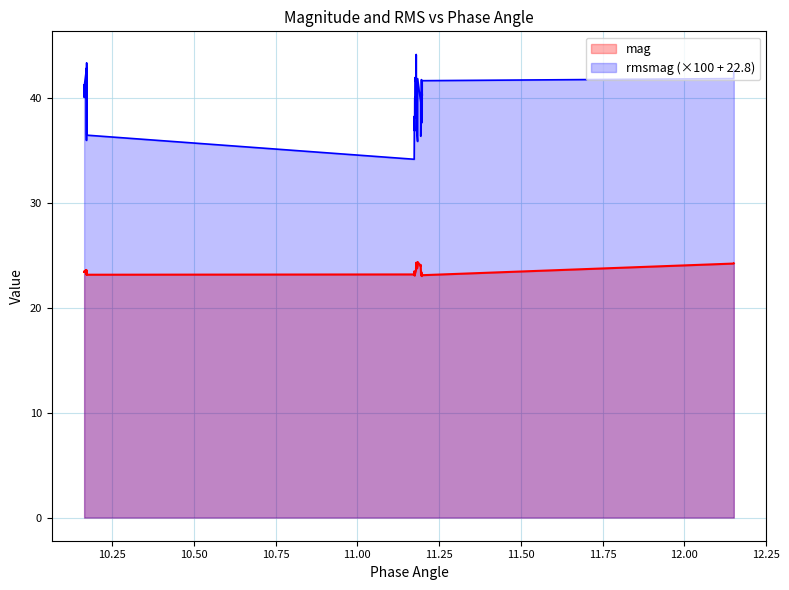

Does the chart display data point markers on the line(s)?

No